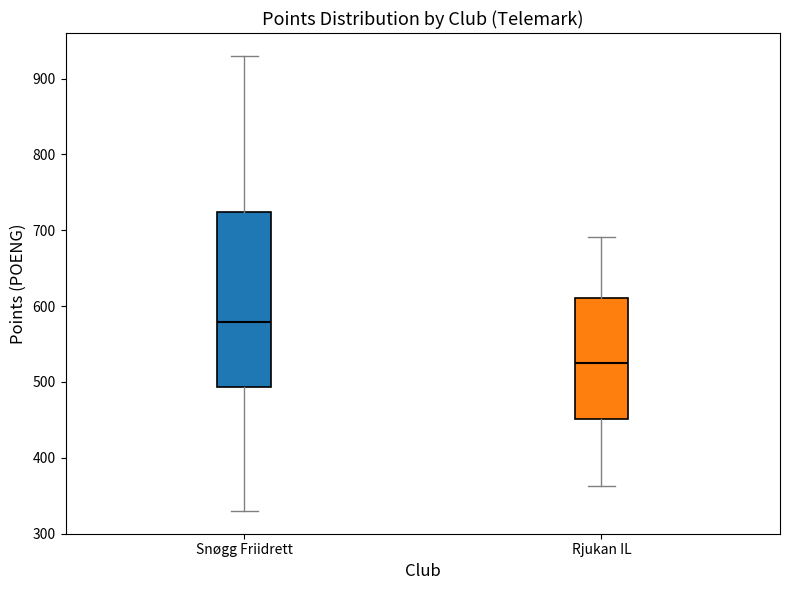

Reading left to right, read every box against the y-axis: the position of its median line, the range the box covers, and the ends of its whiskers. The values are not printed on the chart, so give them approximately, as read against the axis.

Snøgg Friidrett: median 580, box 490 to 720, whiskers 330 to 930
Rjukan IL: median 520, box 450 to 610, whiskers 360 to 690